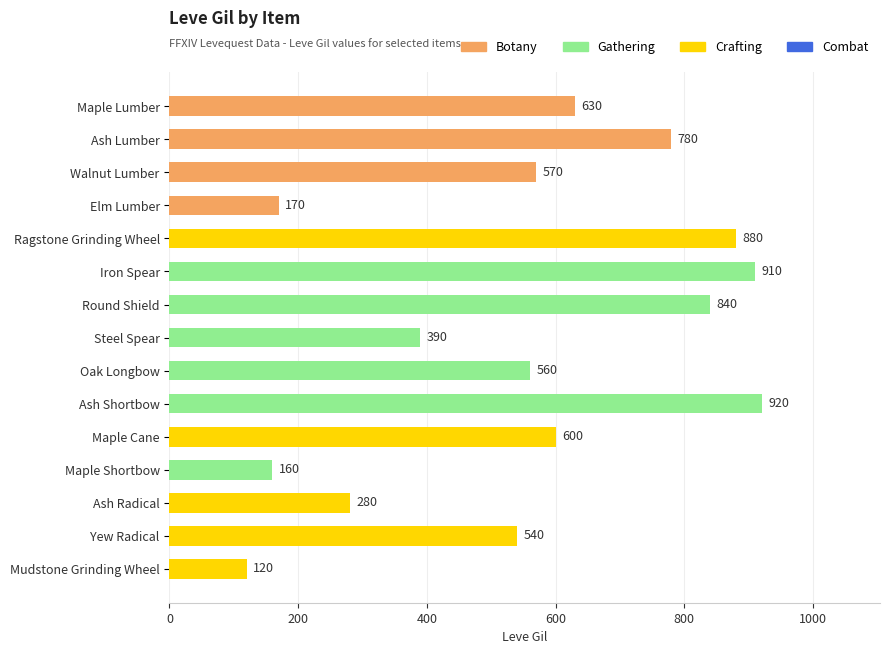

Rank the categories by value from highest to lowest.

Ash Shortbow, Iron Spear, Ragstone Grinding Wheel, Round Shield, Ash Lumber, Maple Lumber, Maple Cane, Walnut Lumber, Oak Longbow, Yew Radical, Steel Spear, Ash Radical, Elm Lumber, Maple Shortbow, Mudstone Grinding Wheel